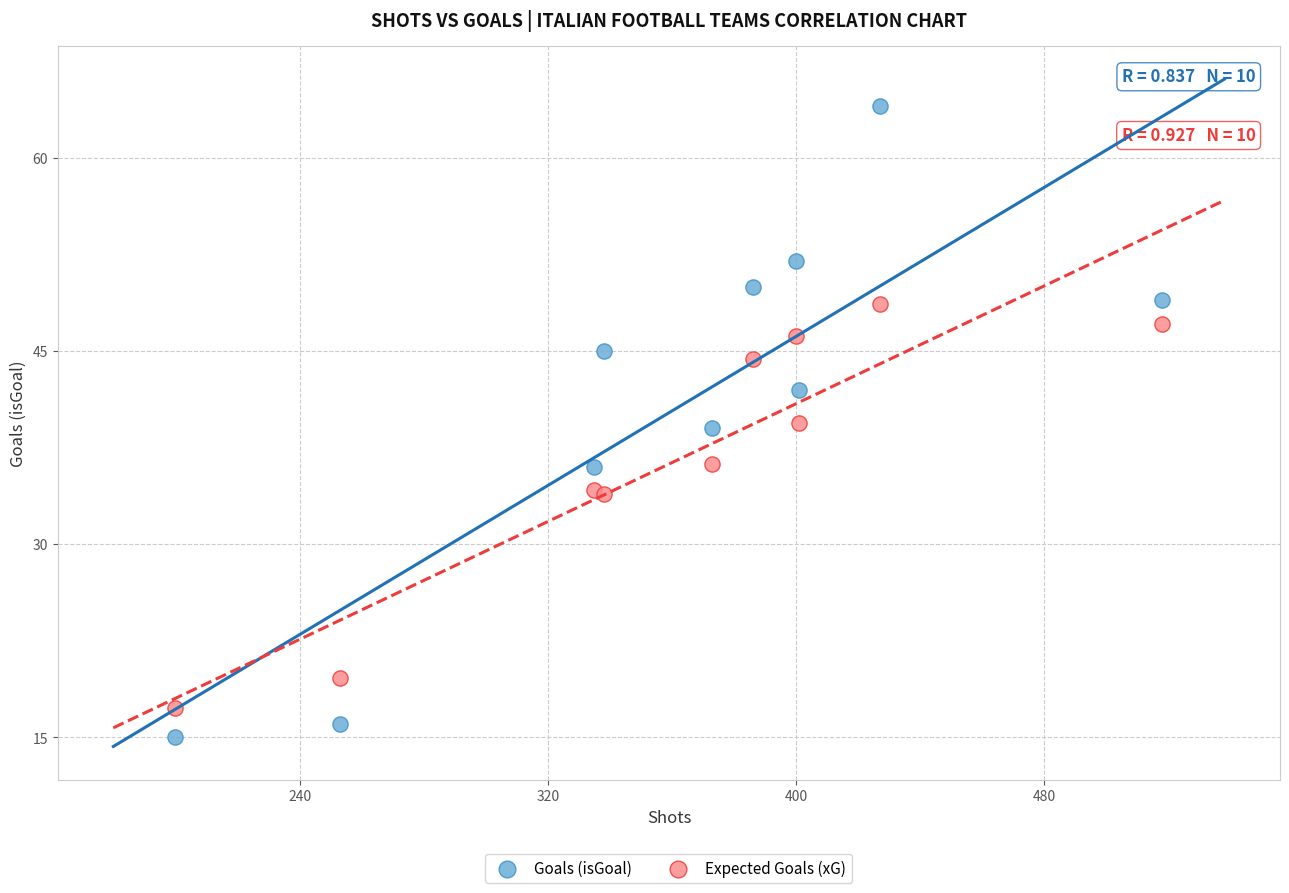

Which series contains the highest Y value?

Goals (isGoal)